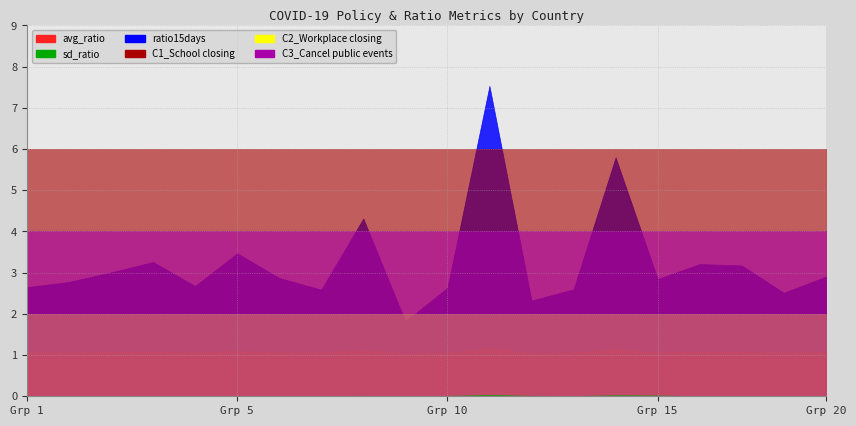

True or false: C1_School closing has more than 1 interior local peaks.

False